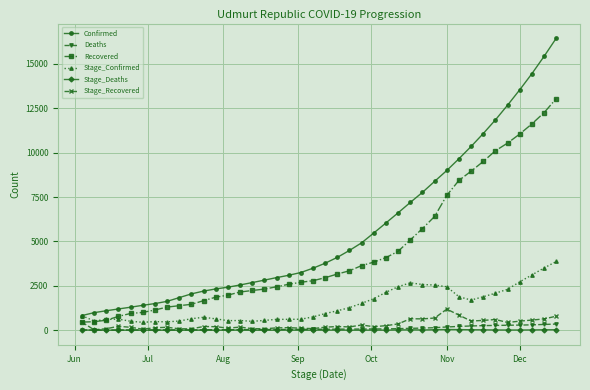

True or false: Recovered and Deaths intersect in this chart.

False